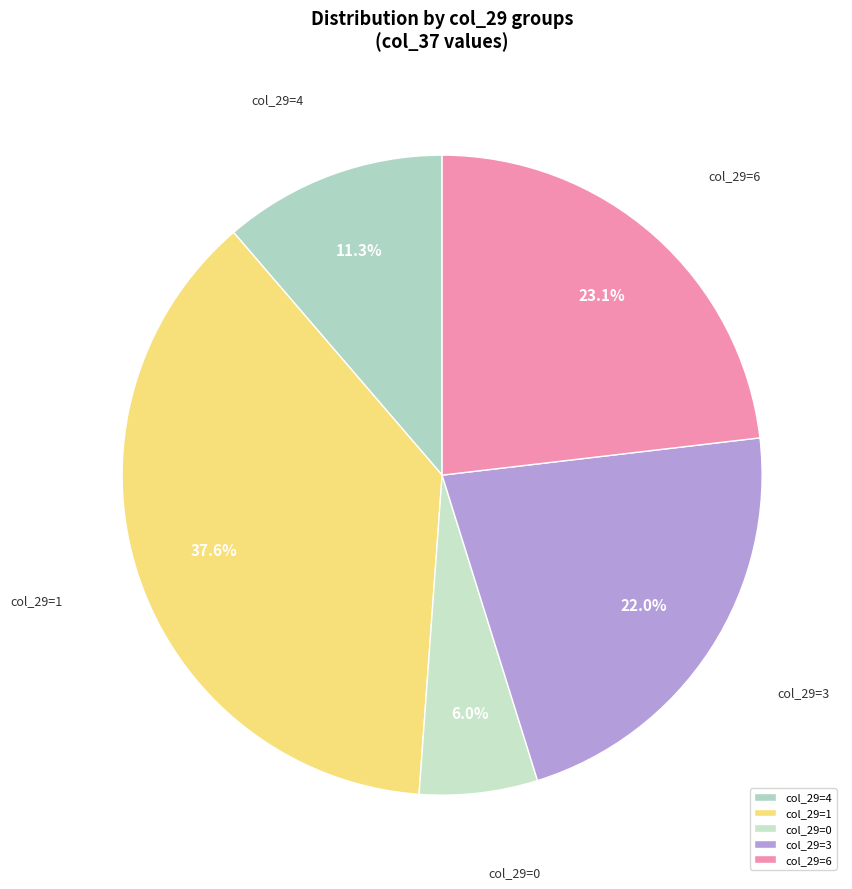

Count the number of slices in the pie.

5